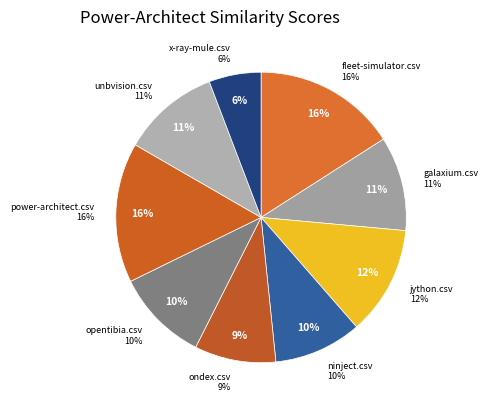

True or false: ondex.csv accounts for 1% of the total.

False